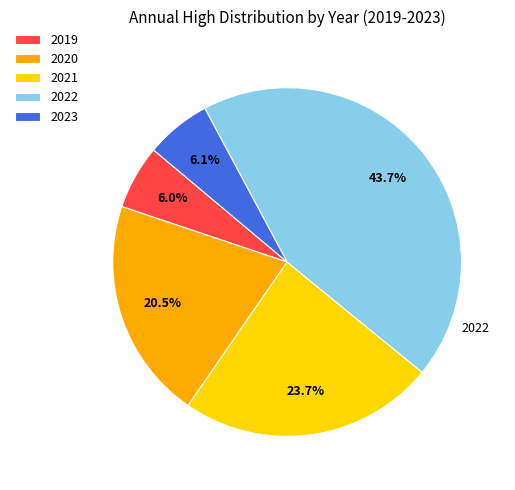

Approximately how many times larger is the value at 2020 compared to 2021?

0.9